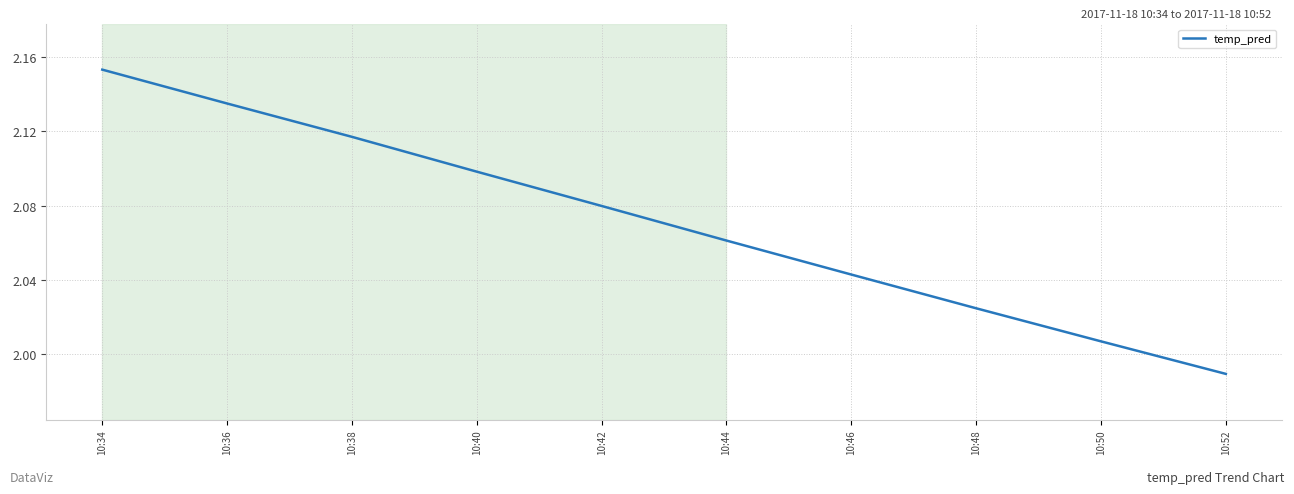

How many lines are shown in the chart?

1